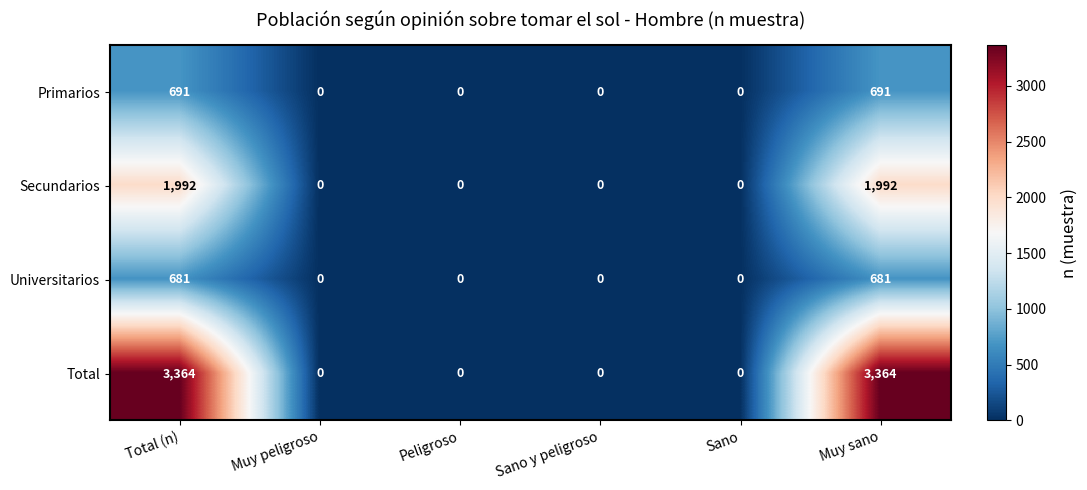

How many categories are shown in the chart?

6